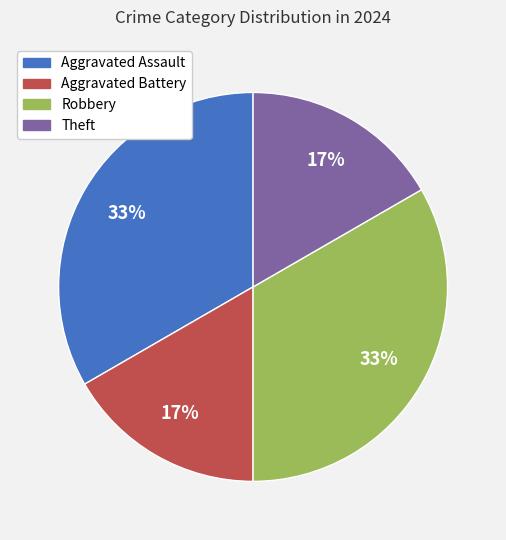

To the nearest percent, what is the combined percentage of Aggravated Assault and Theft?

50%